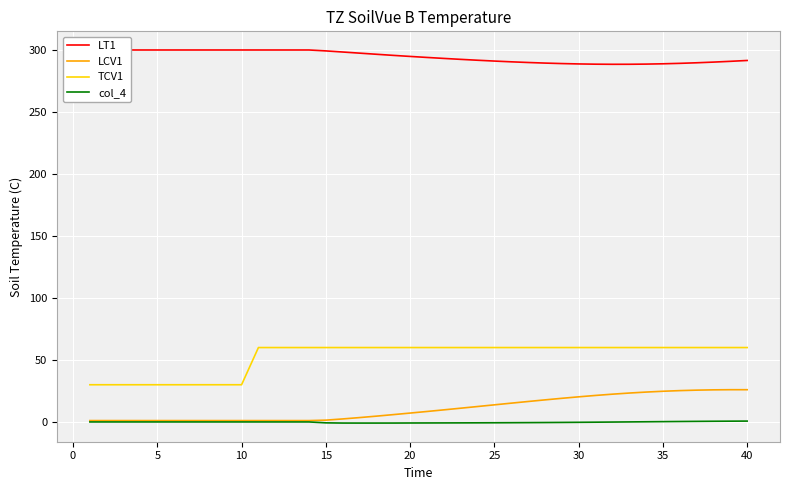

List the series in order of their peak value, lowest first.

col_4, LCV1, TCV1, LT1